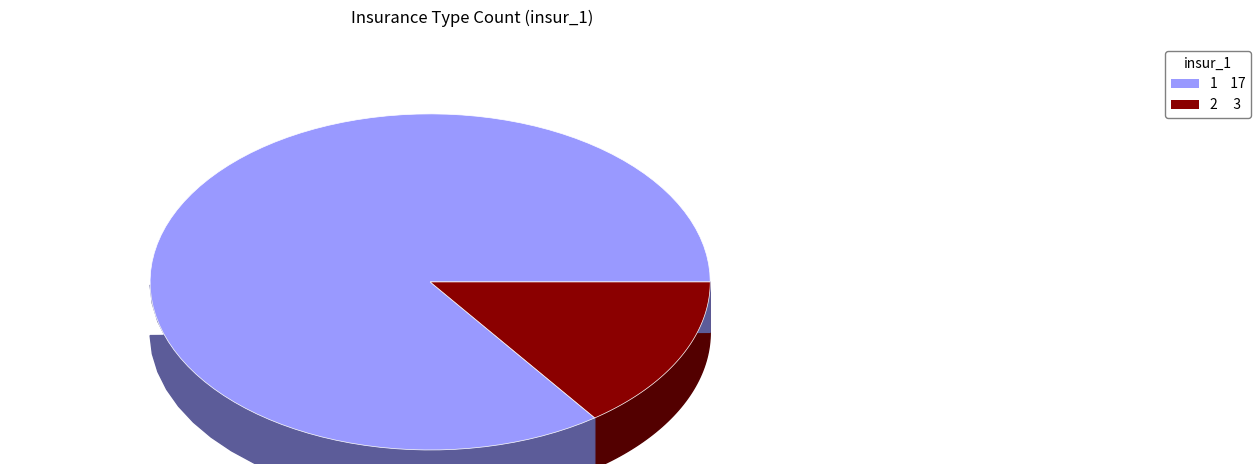

Is it true that 2 is 28% of the pie?

False